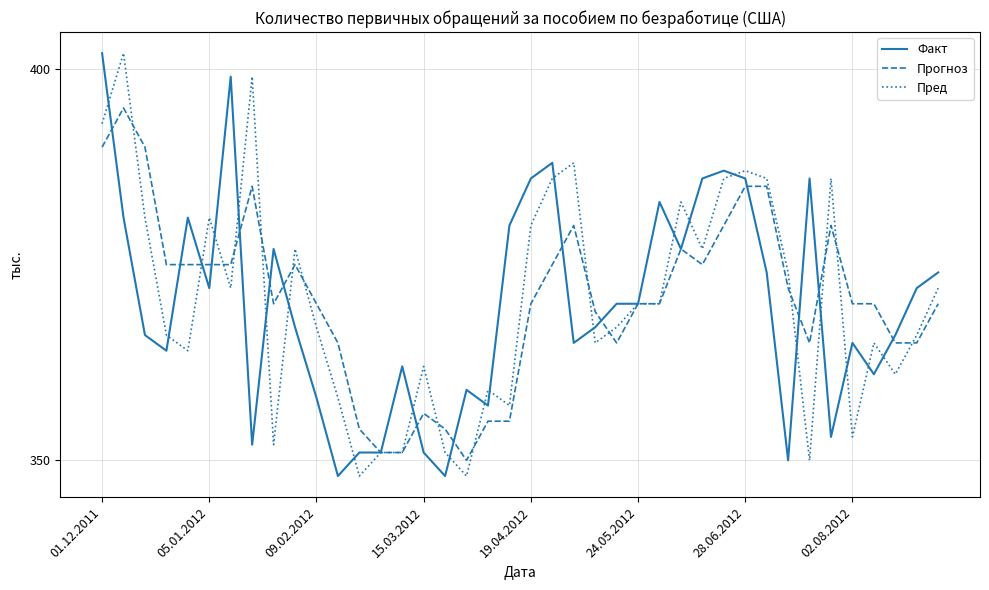

What is the maximum value shown in the chart?

402